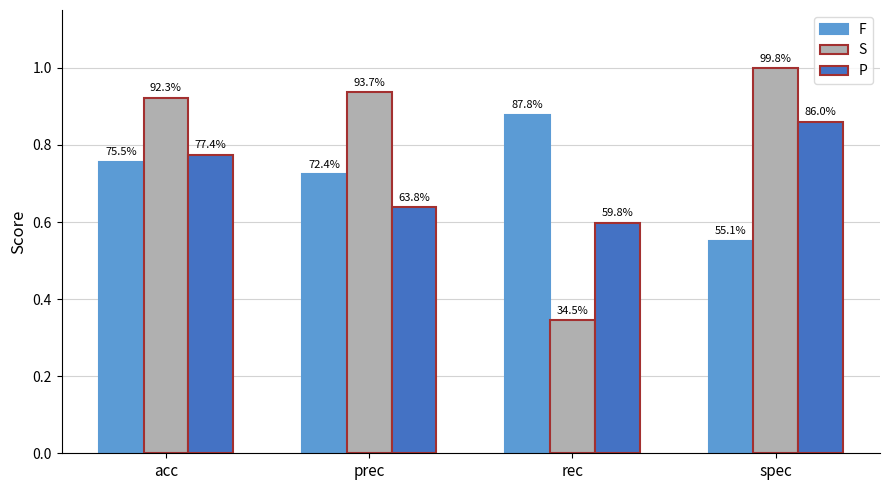

Which label corresponds to the smallest value in the chart?

rec